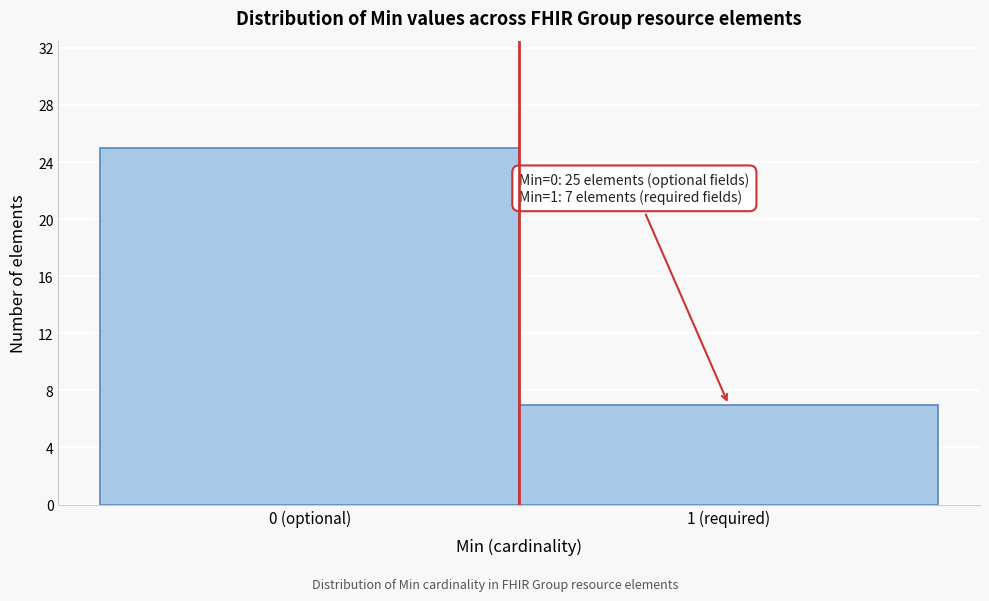

Reading right to left, what are all the values shown in this chart?

1 (required)=7	0 (optional)=25